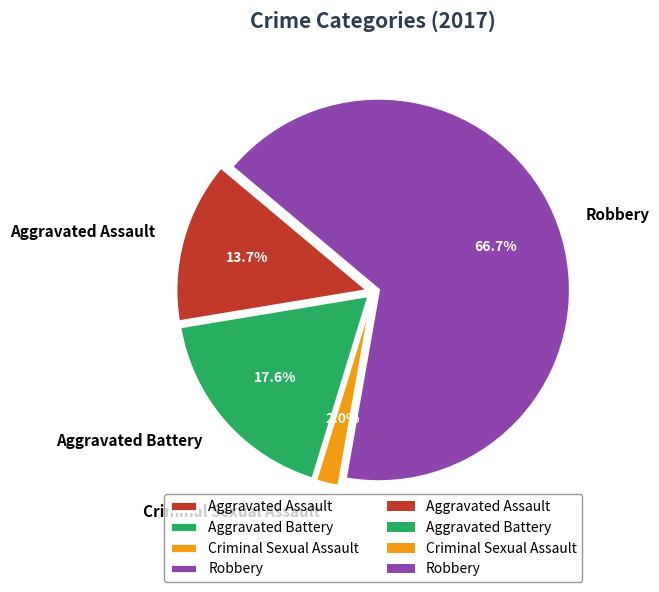

Is there a majority slice in this chart?

Yes